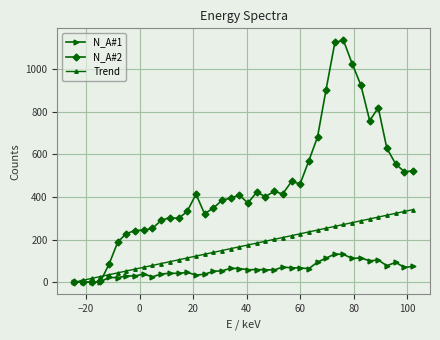

Which series has the widest spread of values?

N_A#2